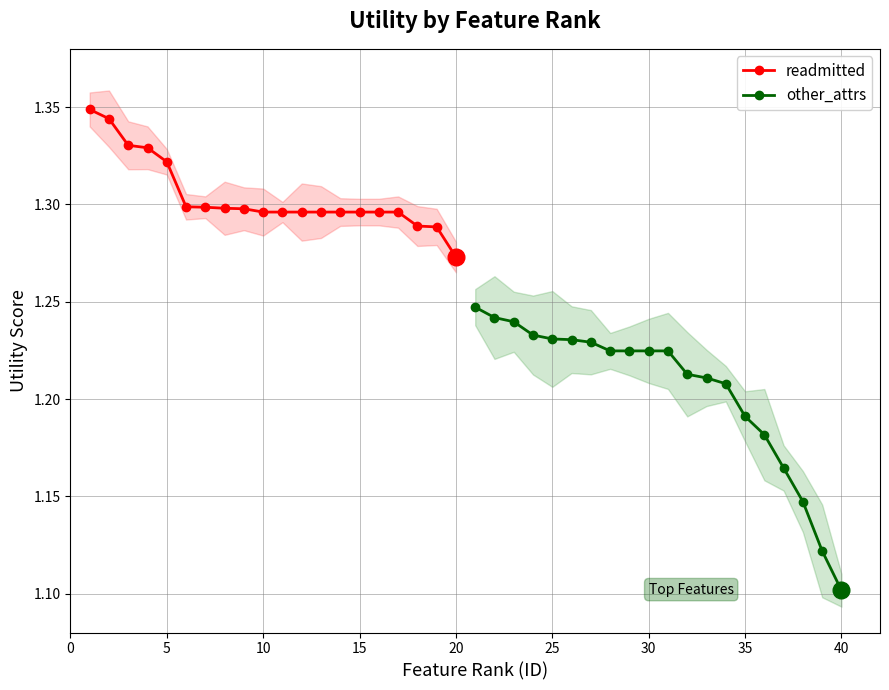

Where is readmitted nearest to the value 1?

20